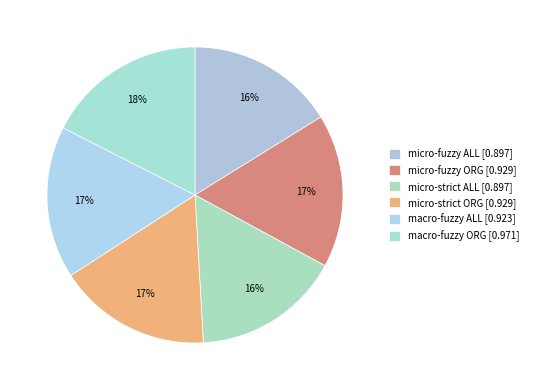

To the nearest percent, what is the difference between the largest and smallest slice percentages?

1%